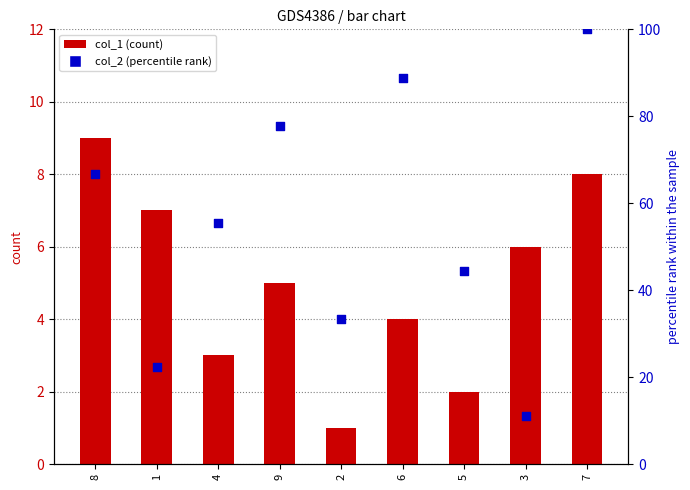

Is the value of col_2 (percentile rank) at 4 greater than the value of col_1 (count) at 2?

Yes